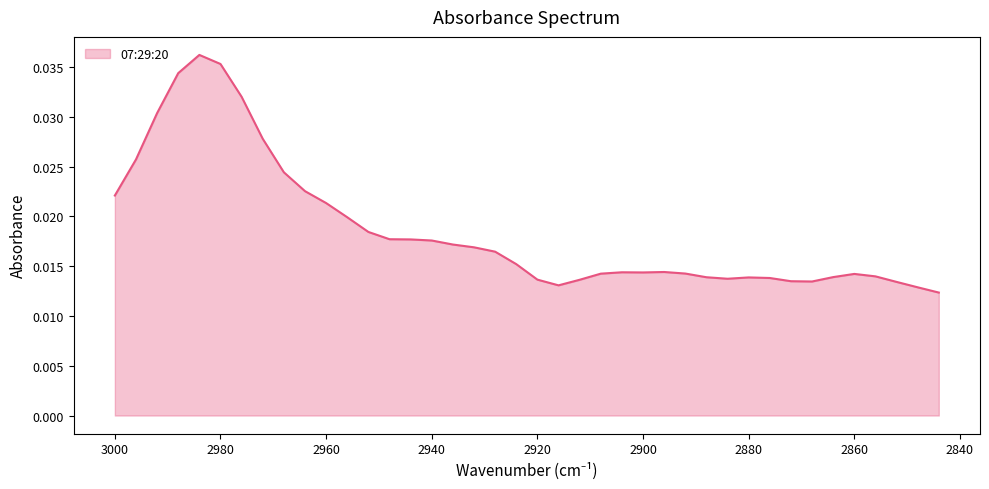

Rank the categories by value from lowest to highest.

2844, 2848, 2916, 2852, 2868, 2872, 2912, 2920, 2884, 2876, 2880, 2888, 2864, 2856, 2860, 2908, 2892, 2900, 2904, 2896, 2924, 2928, 2932, 2936, 2940, 2944, 2948, 2952, 2956, 2960, 3000, 2964, 2968, 2996, 2972, 2992, 2976, 2988, 2980, 2984